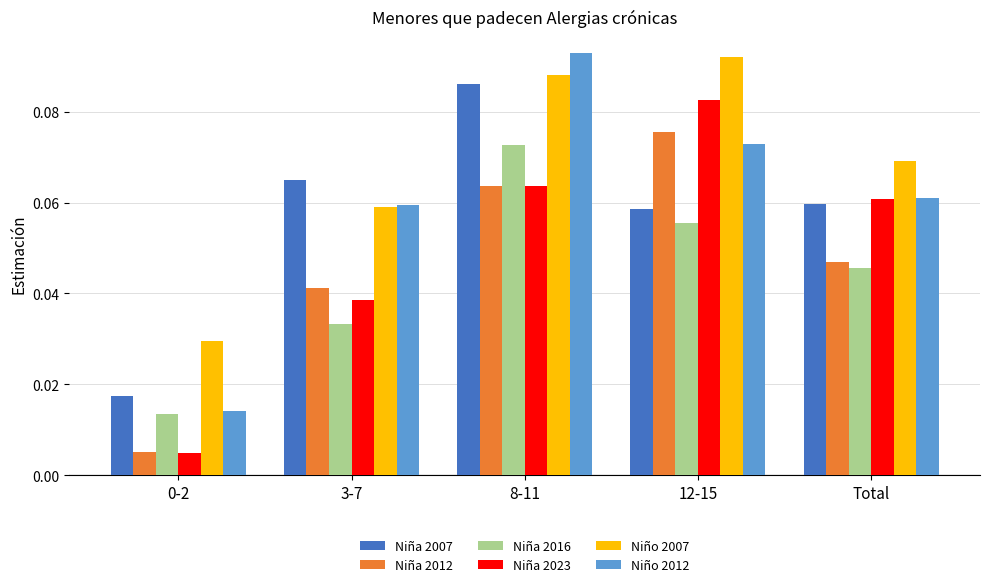

Is it true that Niño 2007 equals 0.2 at 12-15?

False